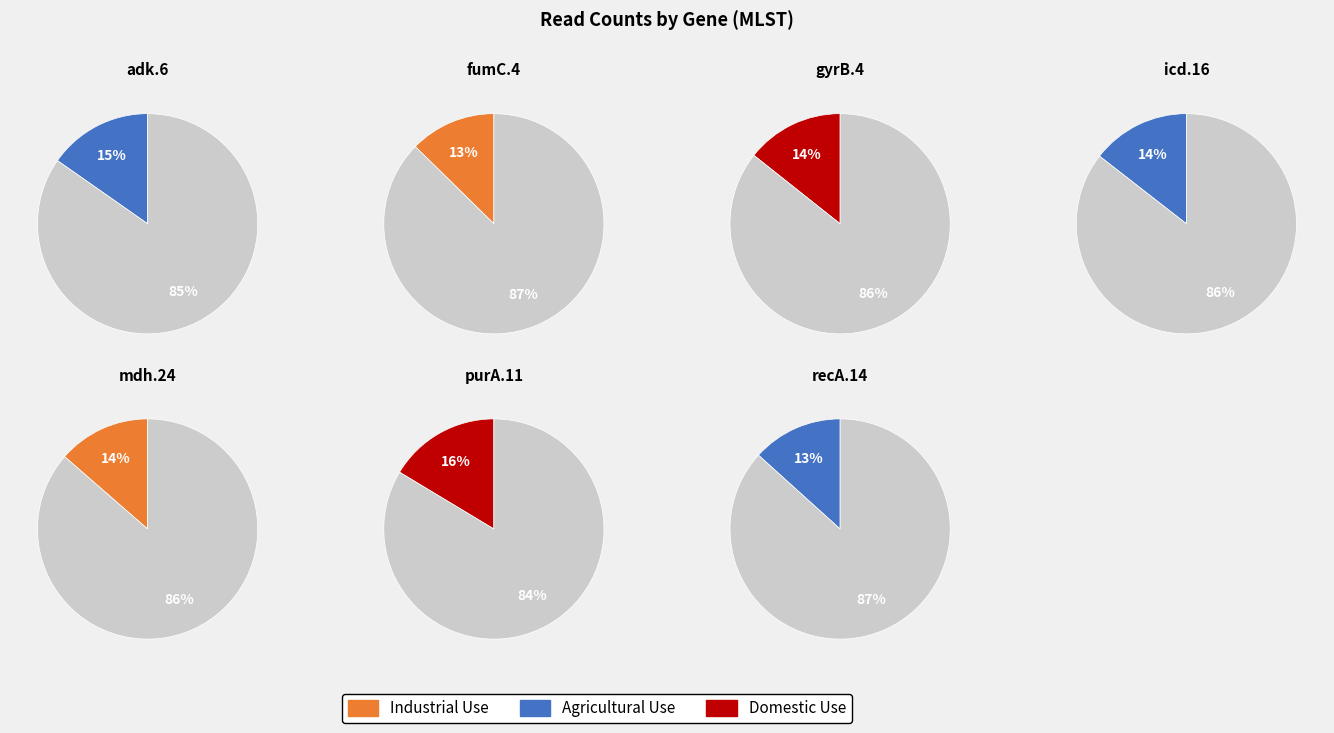

Does recA.14 account for over 50% of the chart?

No